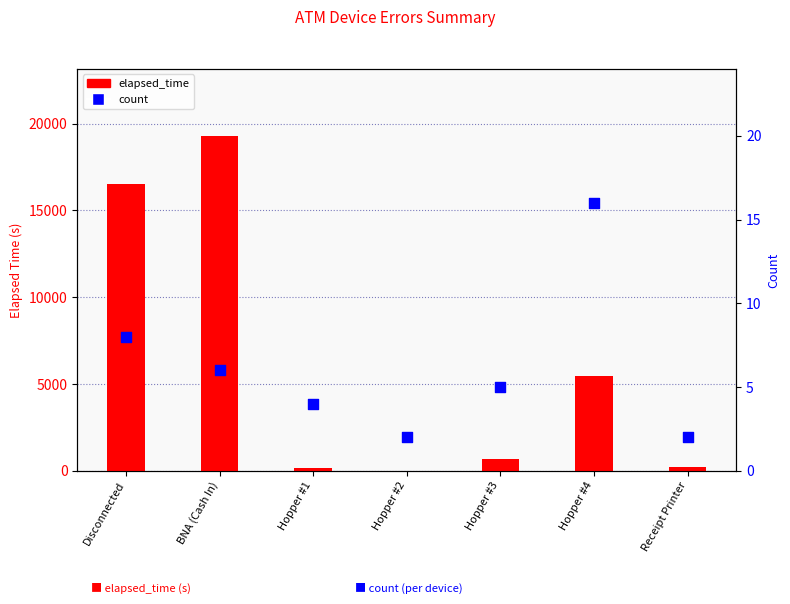

Which series has the largest total across all categories?

elapsed_time